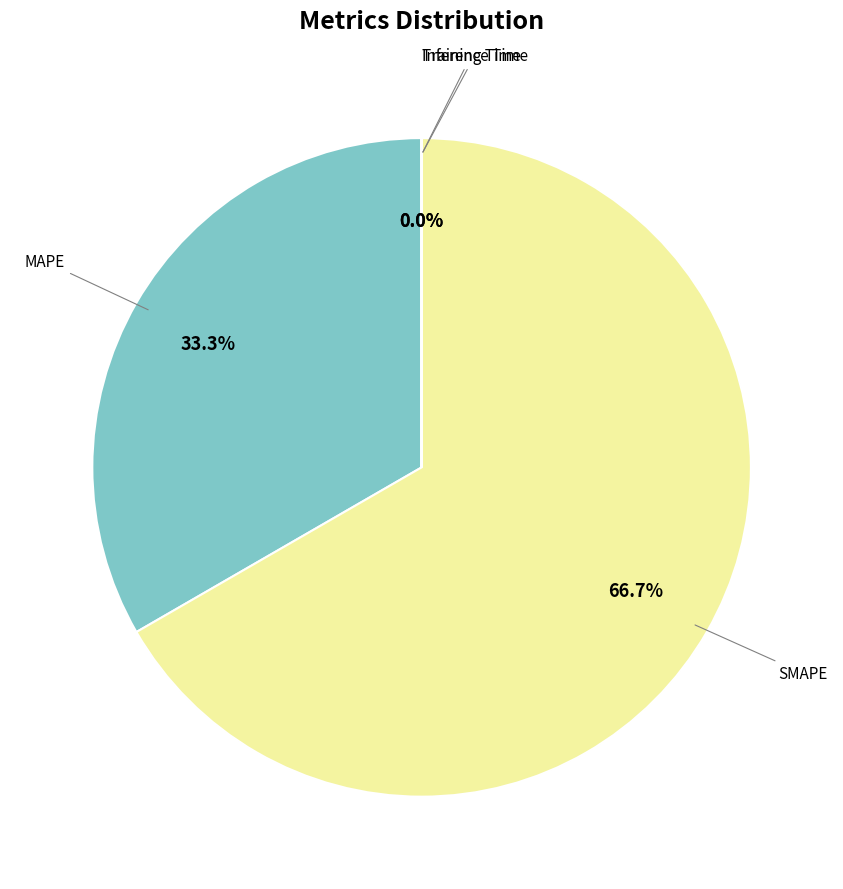

Is there a majority slice in this chart?

Yes